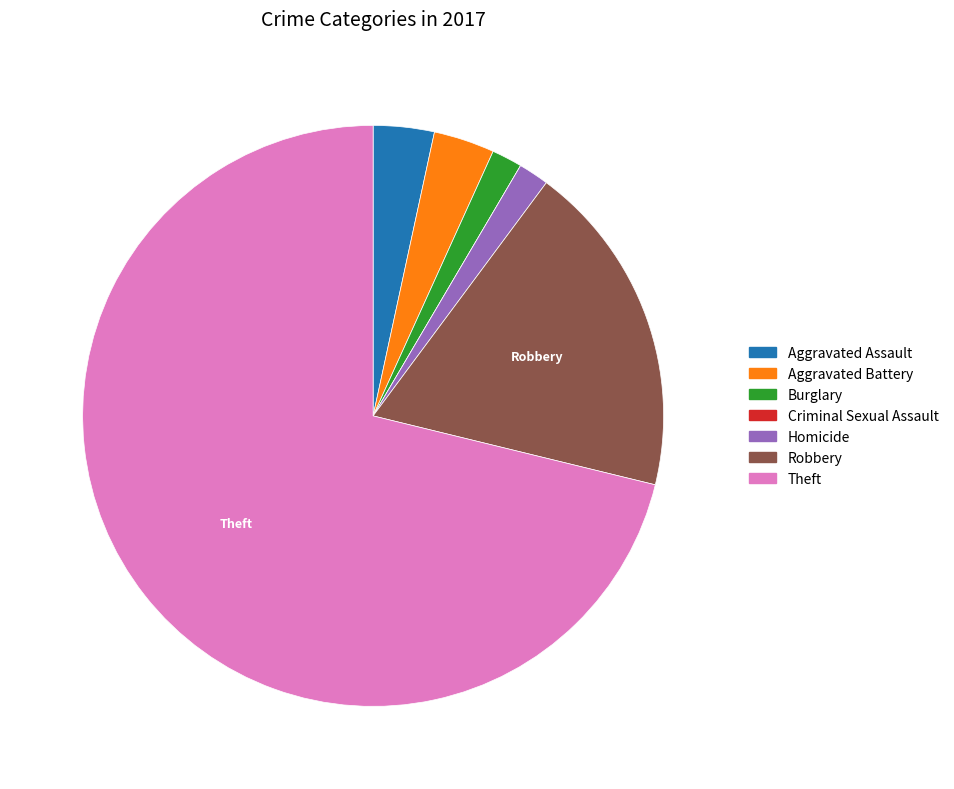

Between Burglary and Aggravated Battery, which is larger?

Aggravated Battery